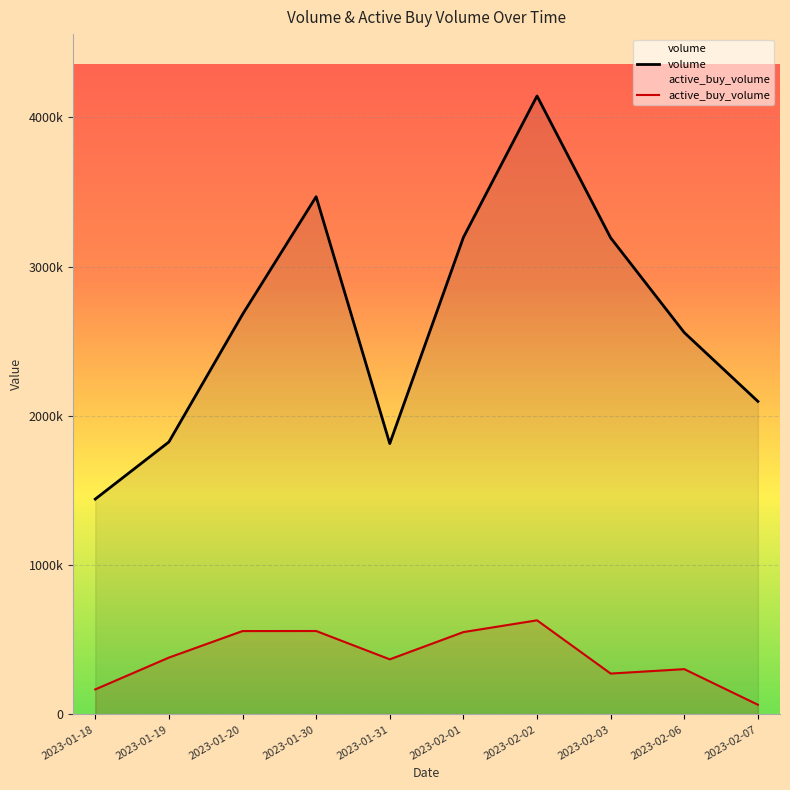

What is the smallest value displayed?

64950